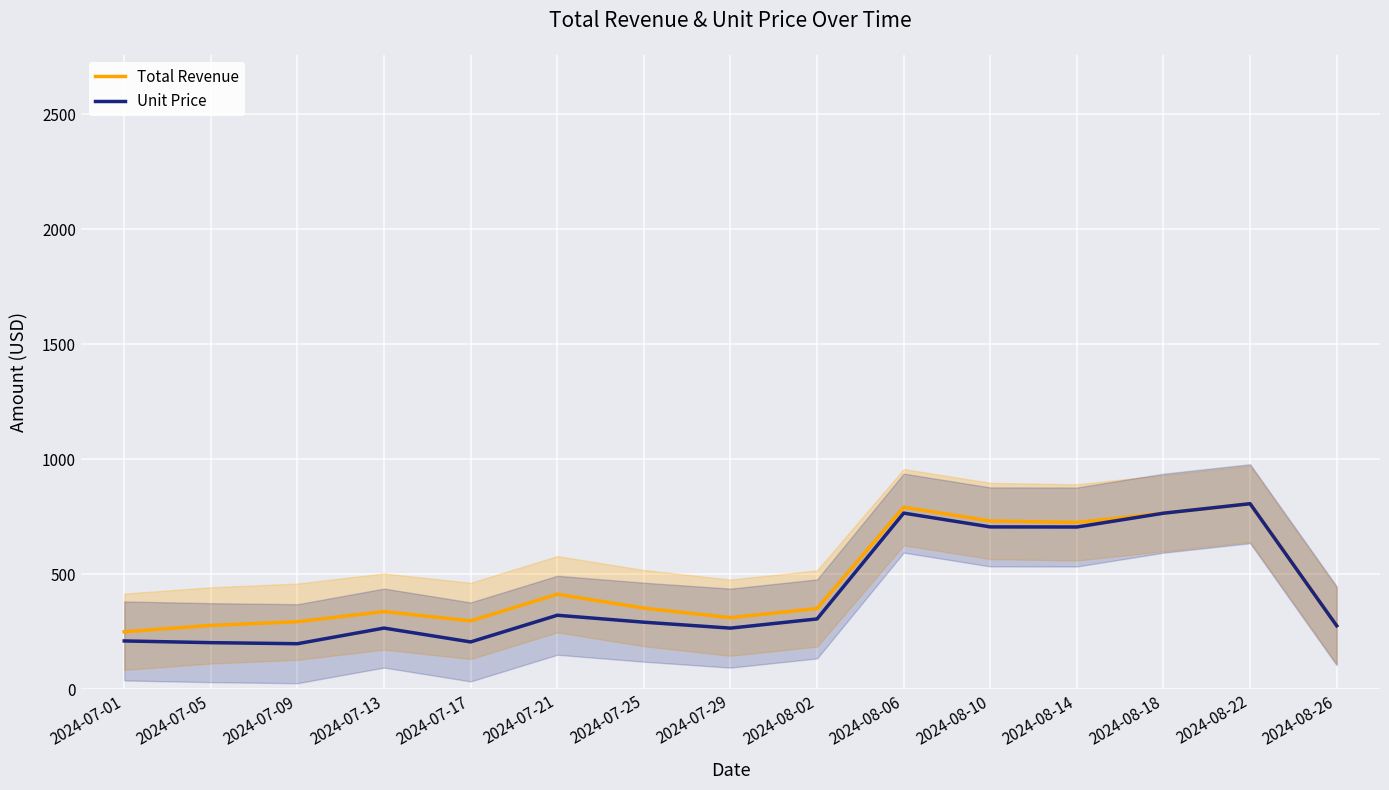

Is the value of Unit Price at 2024-08-10 greater than the value of Total Revenue at 2024-07-09?

Yes